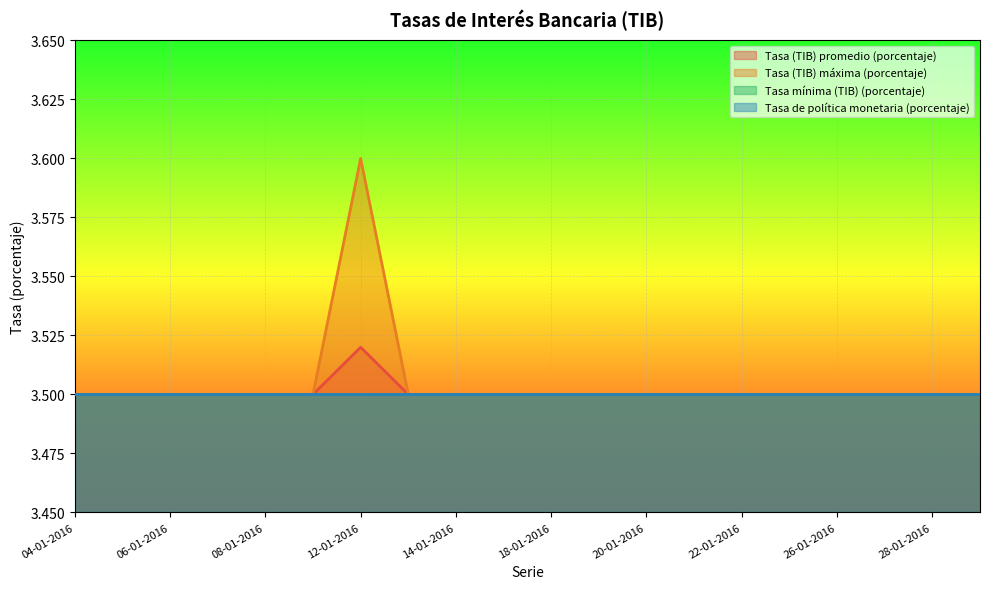

What is the sum of the Tasa (TIB) máxima (porcentaje) values at 15-01-2016 and 26-01-2016?

7.0